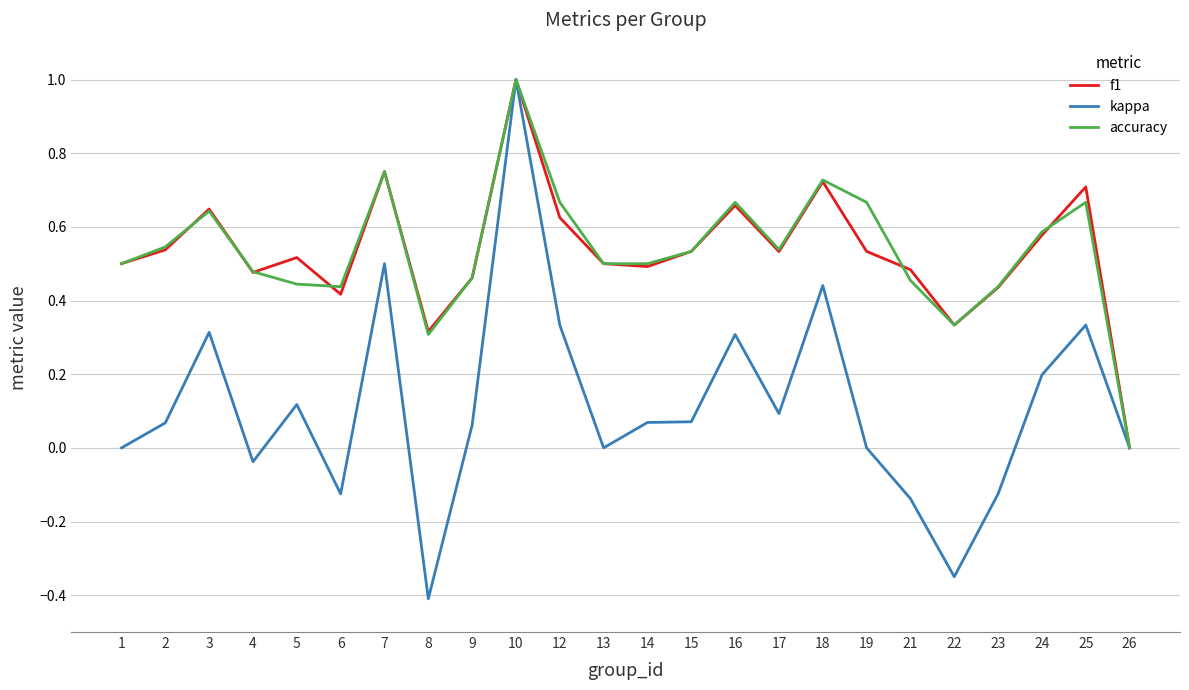

True or false: accuracy and f1 intersect in this chart.

True